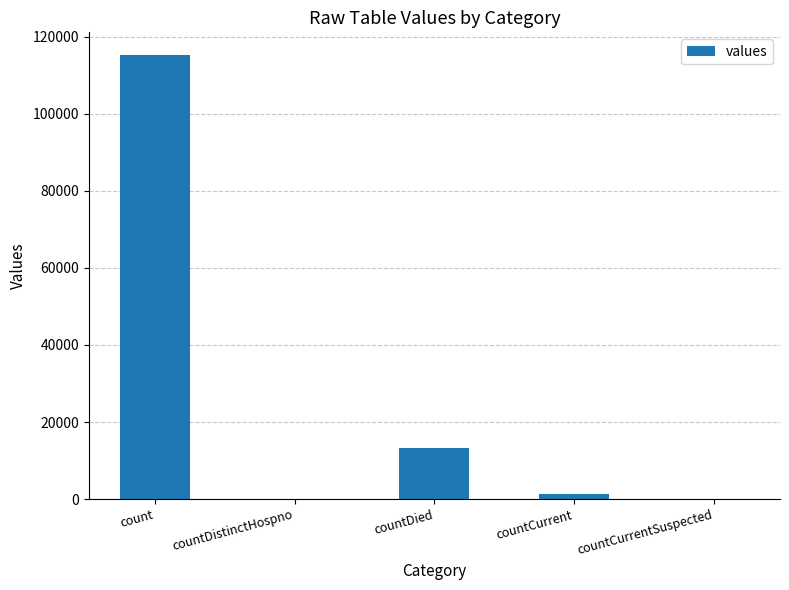

Are the bars horizontal?

No